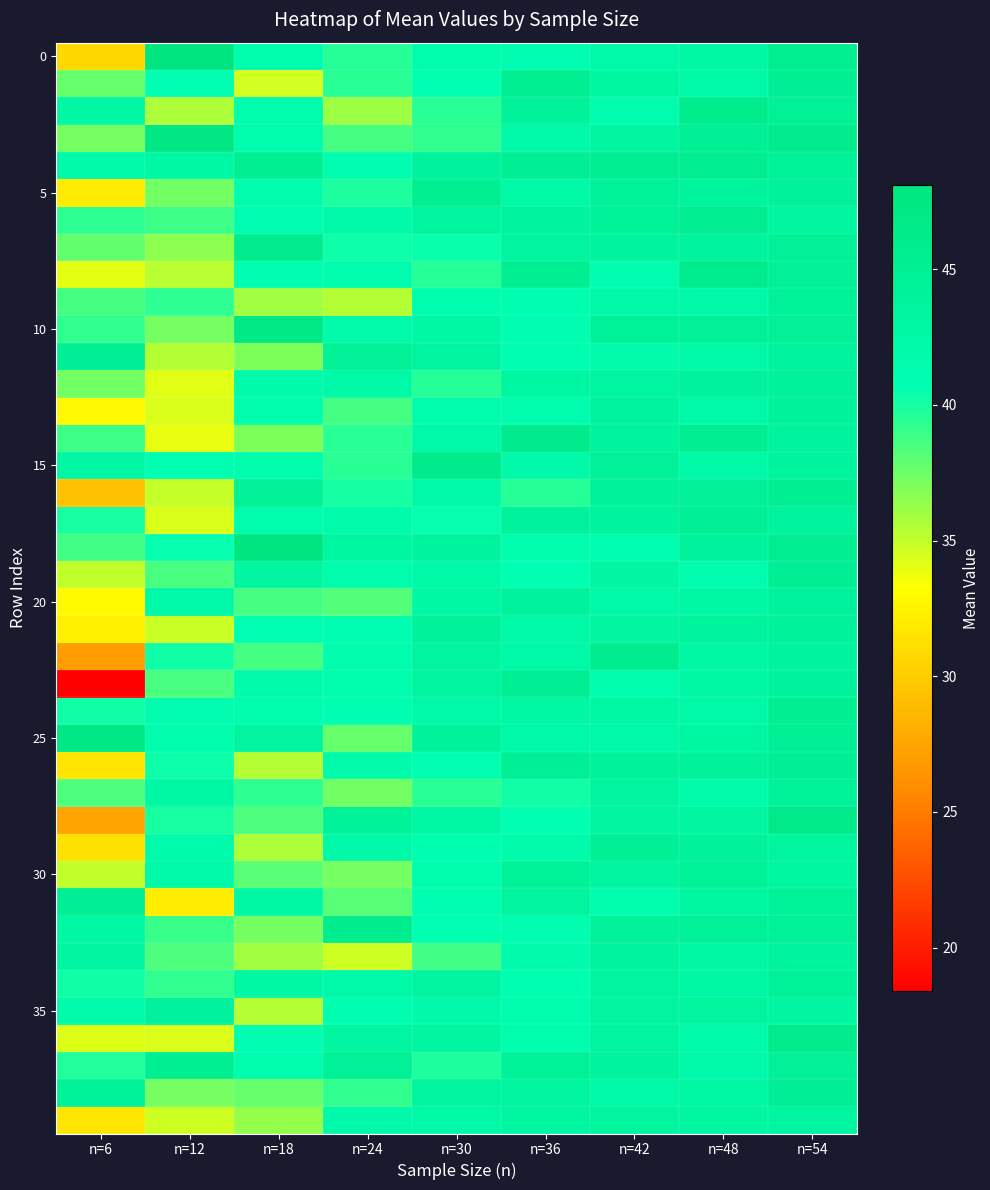

How many categories are shown in the chart?

9